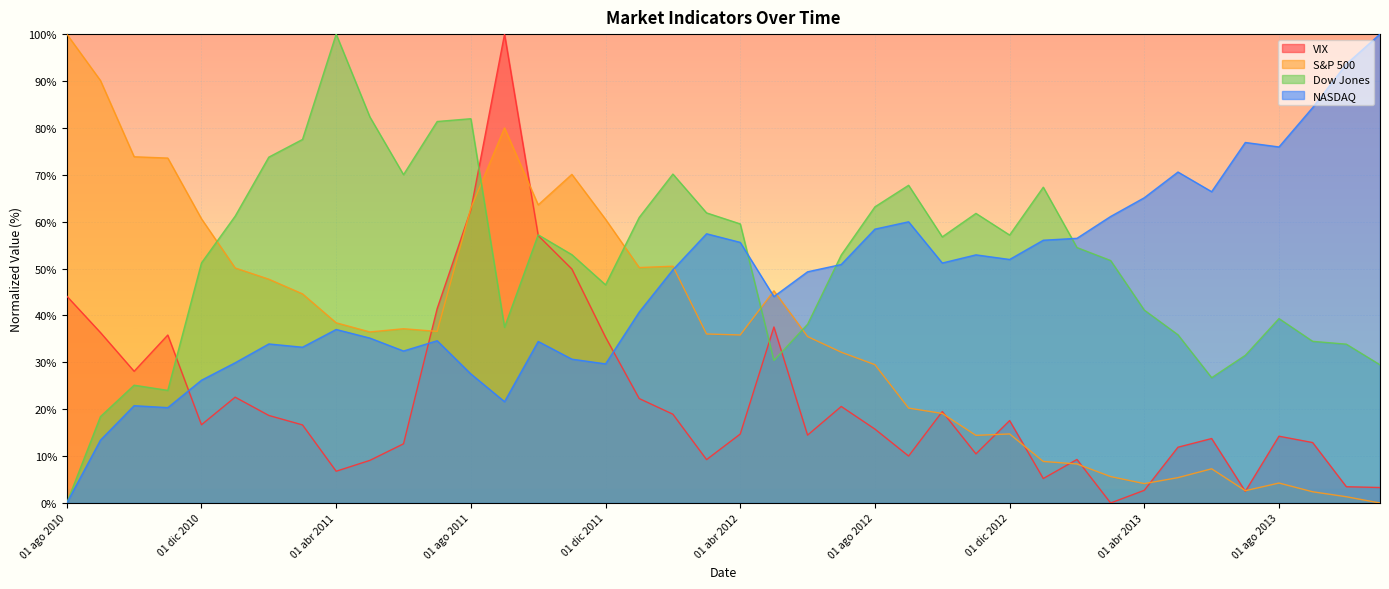

Is it true that nasdaq equals 34.4 at 01 oct 2011?

True